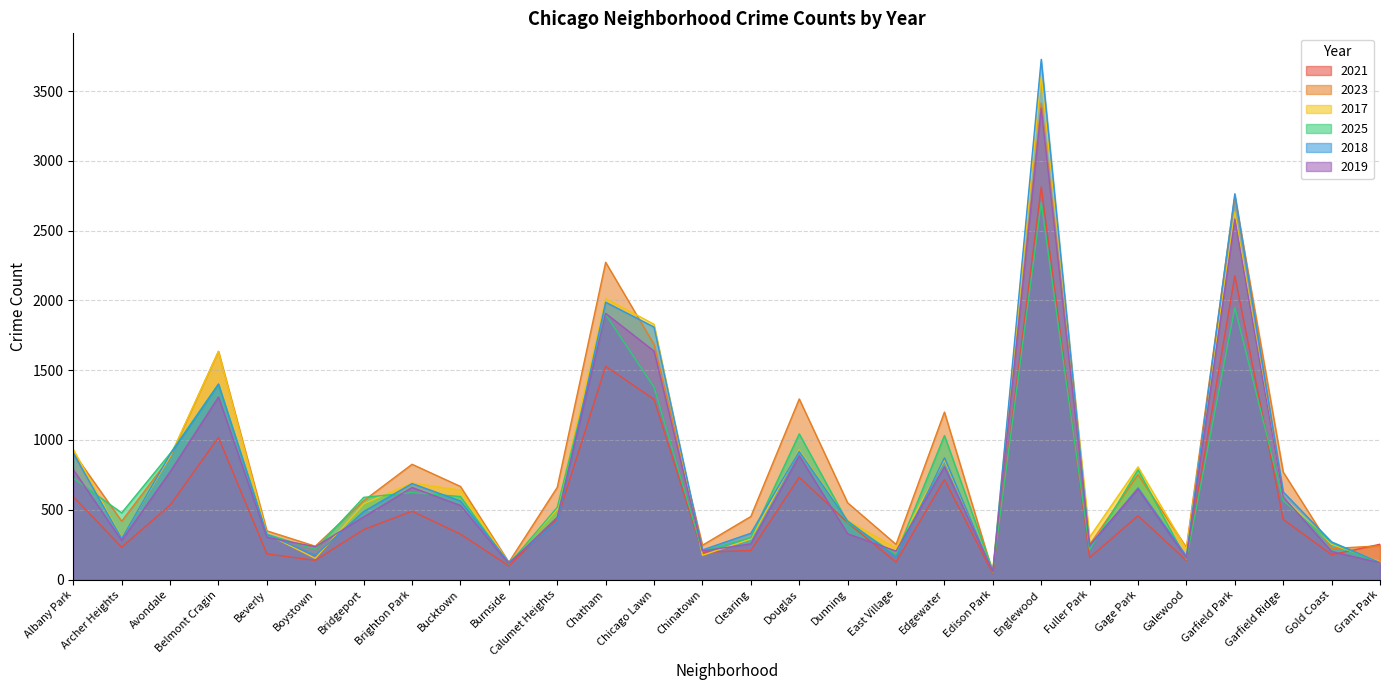

What value does the 2017 series have at Chatham?

2014